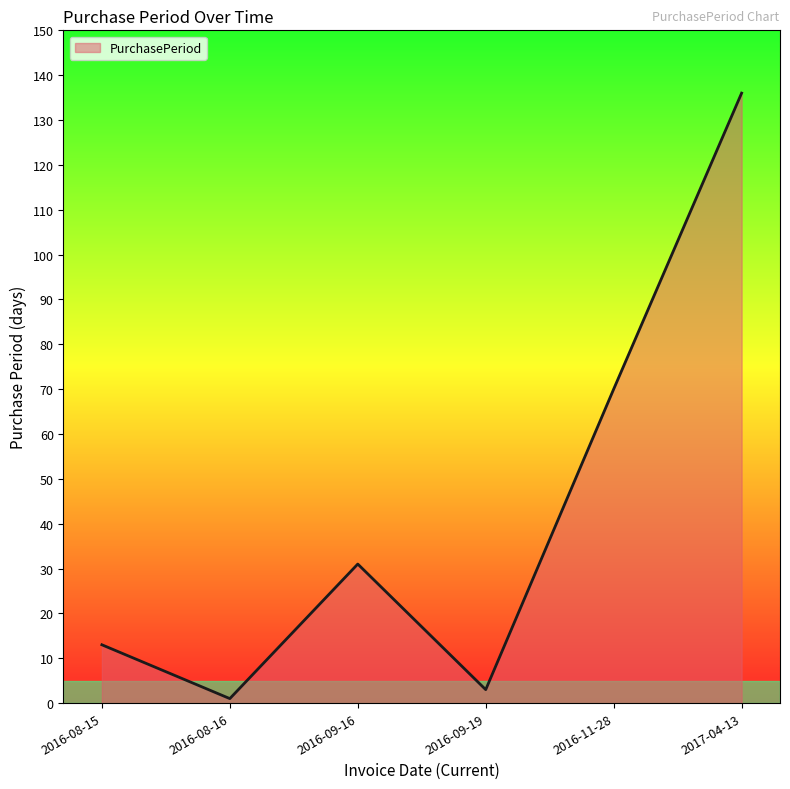

Does the chart have visible grid lines?

No